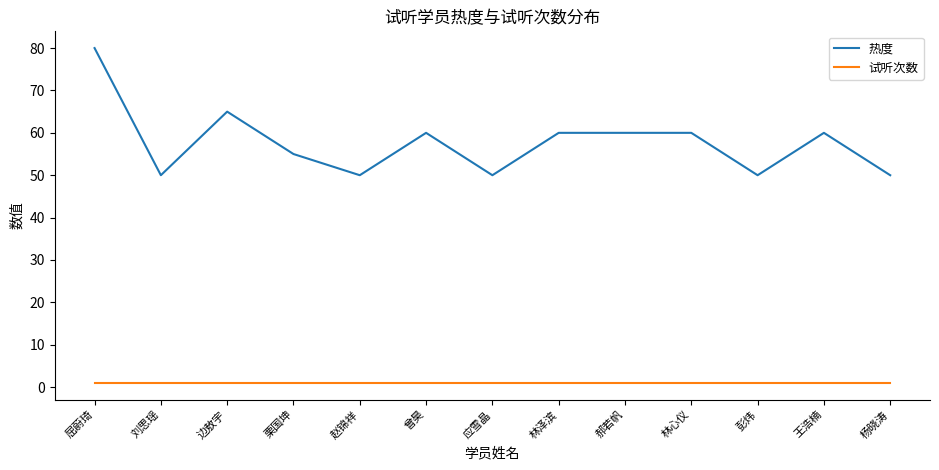

Which series has the largest range (max minus min)?

热度